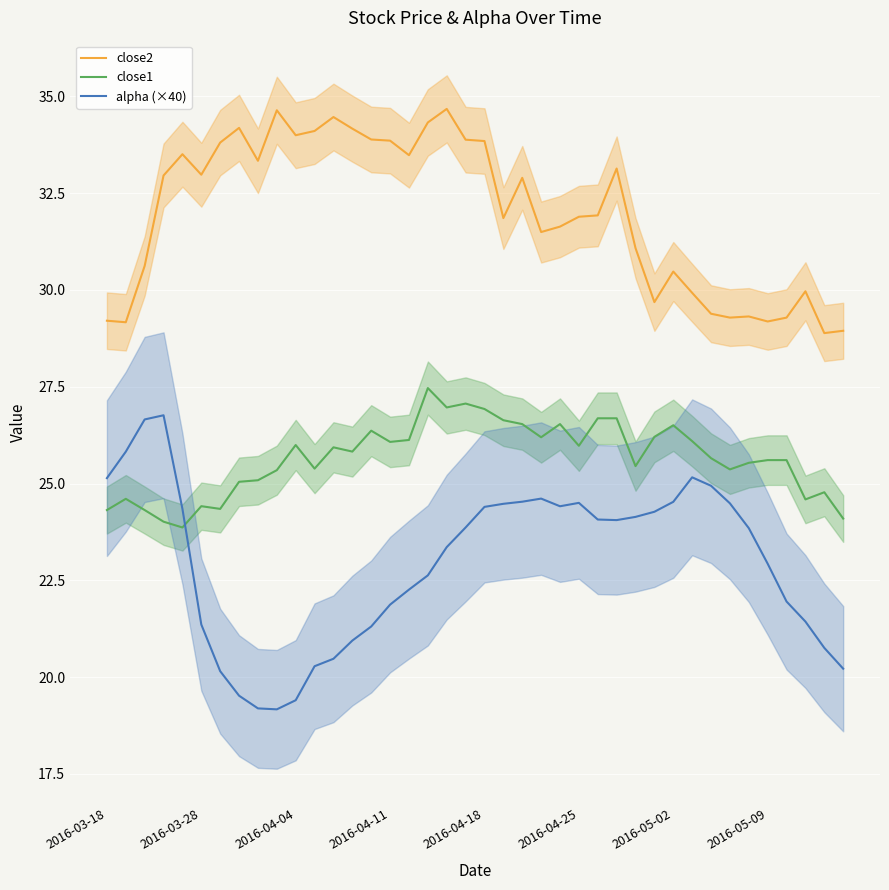

What is the label of the 27th point from the left?

26